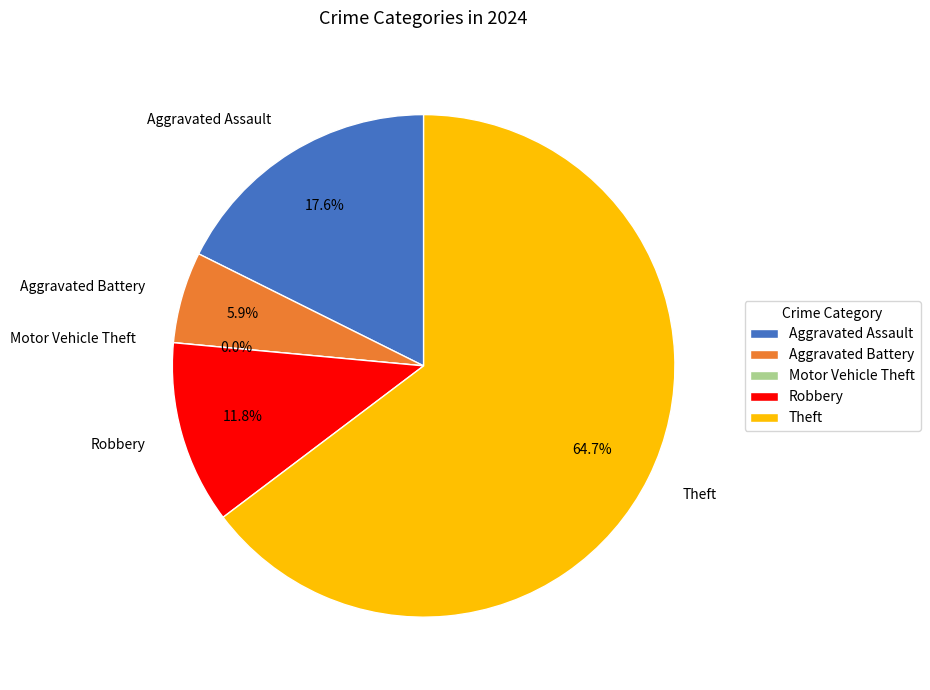

True or false: Robbery accounts for 23% of the total.

False